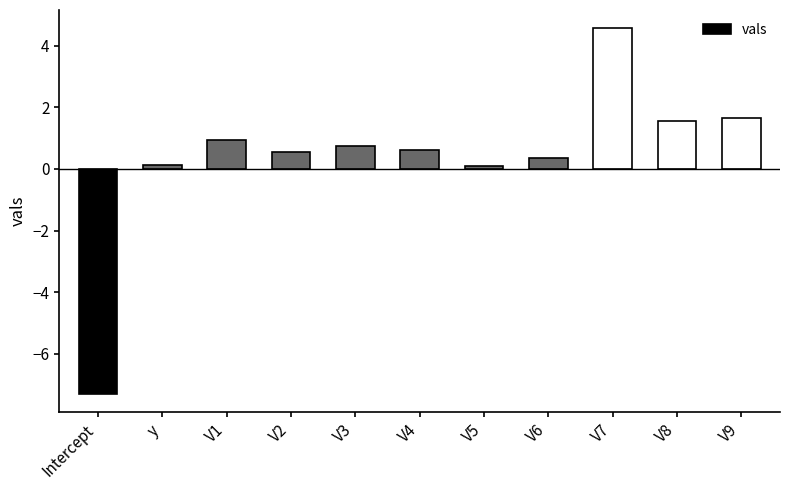

What is the approximate value at V9?

1.7